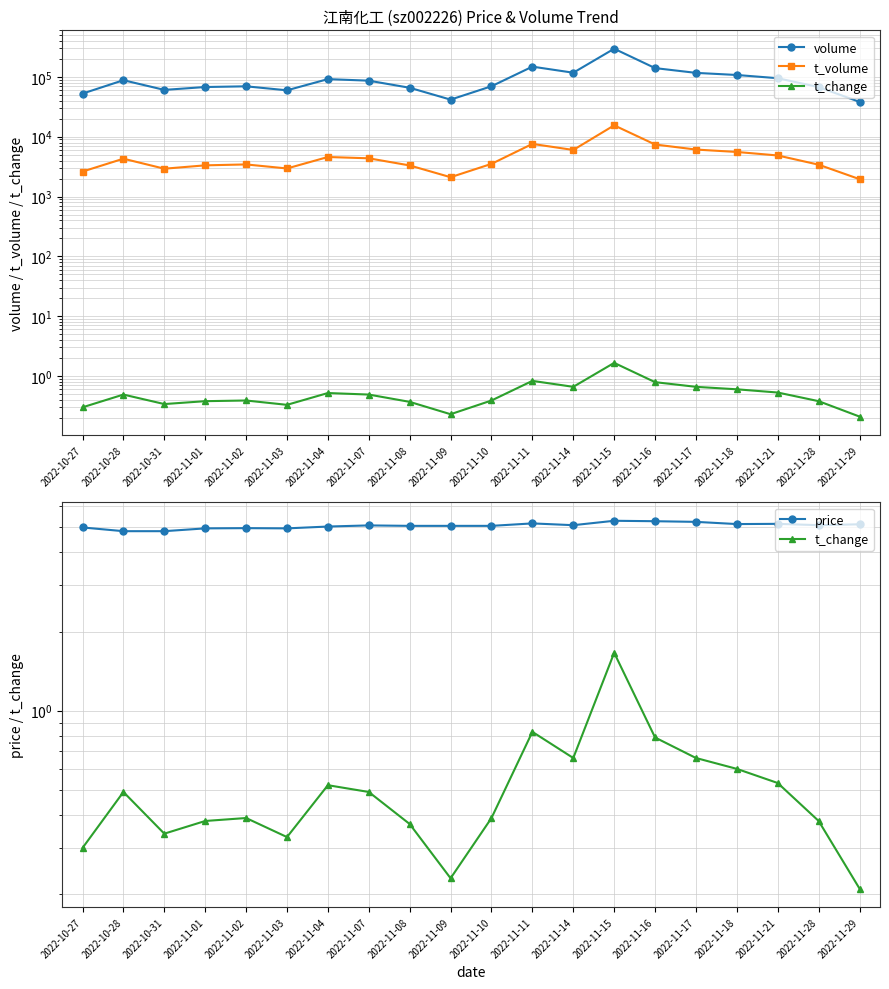

True or false: volume and t_volume cross at least once.

False